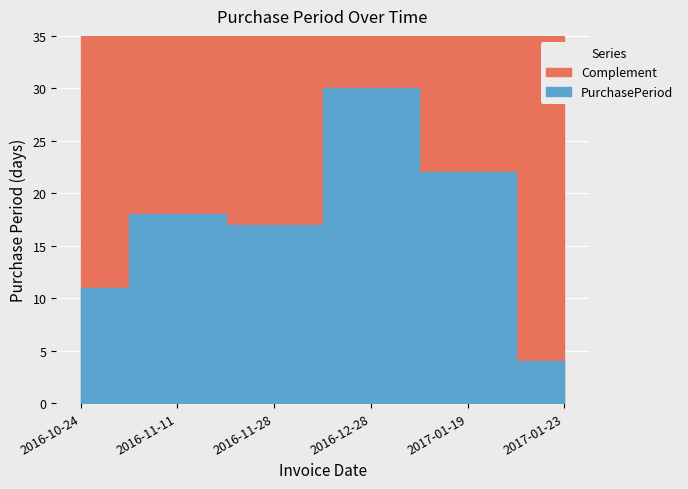

True or false: the data has more than 0 interior local peaks.

True